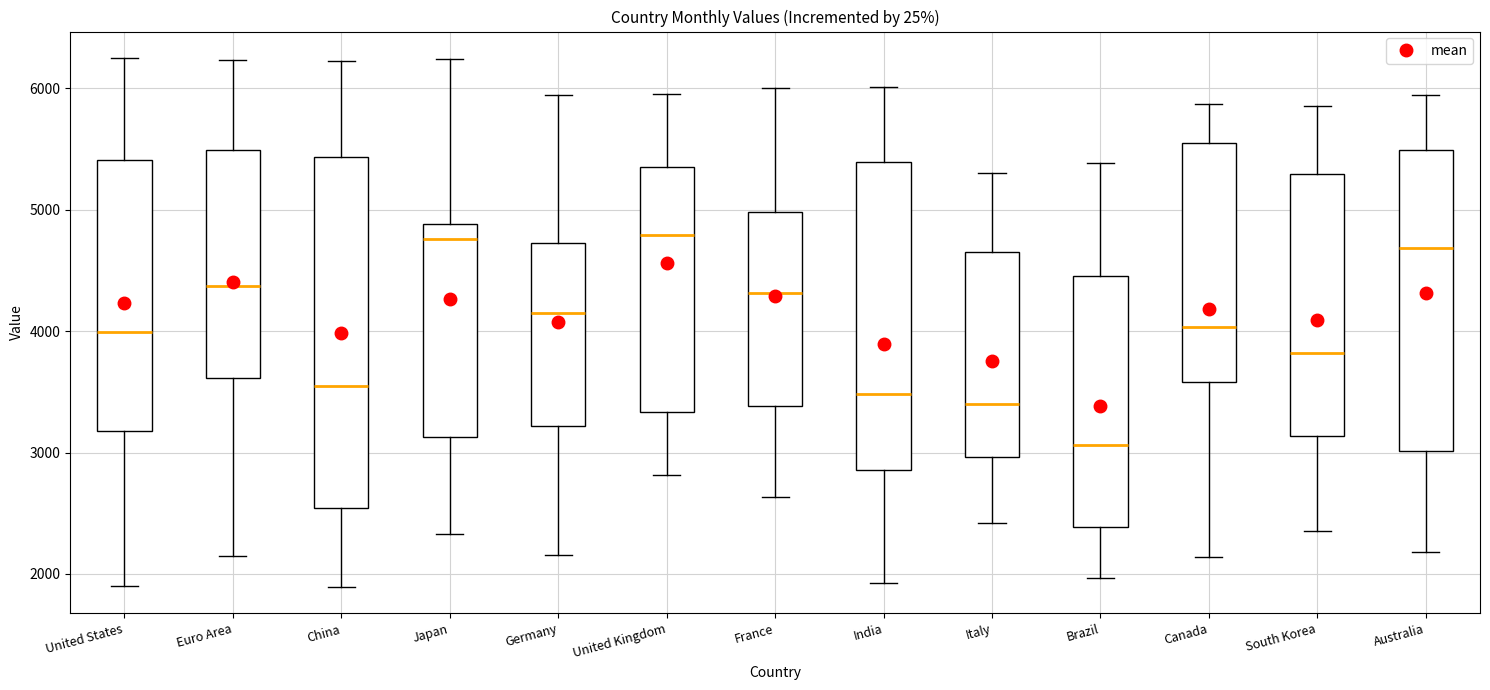

Reading left to right, transcribe this box plot: for each box, give where its median line is, the range the box spans, and where its two whiskers end, as read against the y-axis. The values are not printed on the chart, so give them approximately, as read against the axis.

United States: median 4000, box 3200 to 5400, whiskers 1900 to 6300
Euro Area: median 4400, box 3600 to 5500, whiskers 2100 to 6200
China: median 3500, box 2500 to 5400, whiskers 1900 to 6200
Japan: median 4800, box 3100 to 4900, whiskers 2300 to 6200
Germany: median 4100, box 3200 to 4700, whiskers 2200 to 5900
United Kingdom: median 4800, box 3300 to 5400, whiskers 2800 to 6000
France: median 4300, box 3400 to 5000, whiskers 2600 to 6000
India: median 3500, box 2900 to 5400, whiskers 1900 to 6000
Italy: median 3400, box 3000 to 4700, whiskers 2400 to 5300
Brazil: median 3100, box 2400 to 4500, whiskers 2000 to 5400
Canada: median 4000, box 3600 to 5600, whiskers 2100 to 5900
South Korea: median 3800, box 3100 to 5300, whiskers 2400 to 5900
Australia: median 4700, box 3000 to 5500, whiskers 2200 to 5900